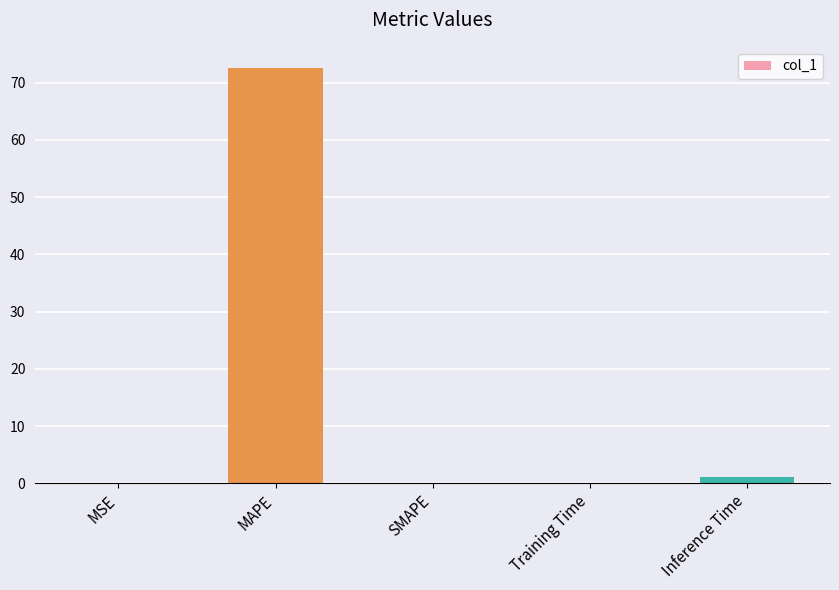

What is the sum of all values?

73.8